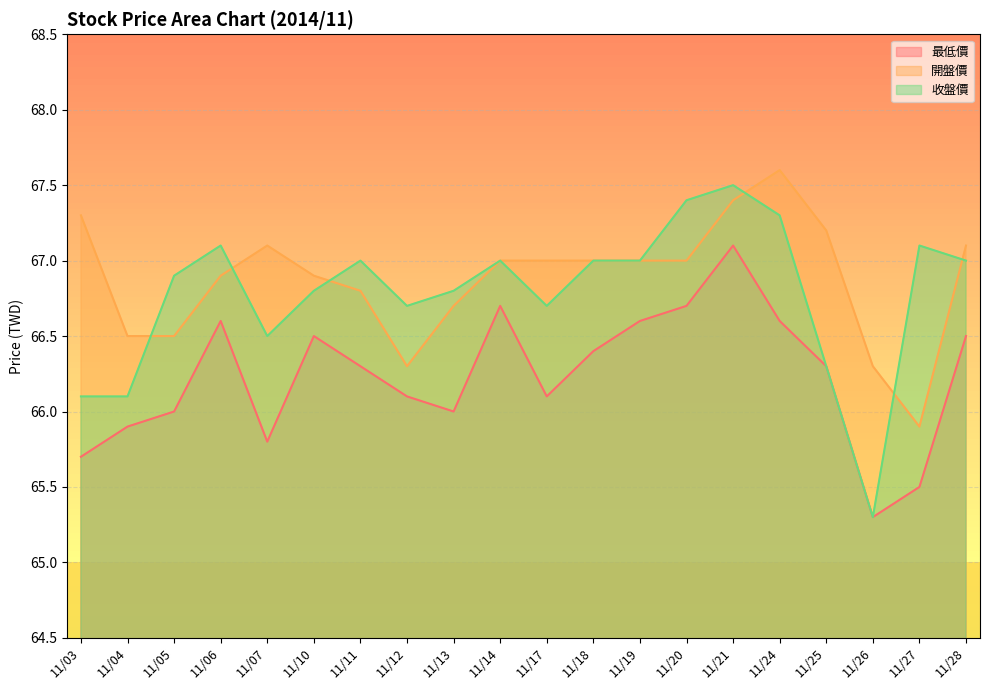

What is the sum of all 最低價 values?

1324.7